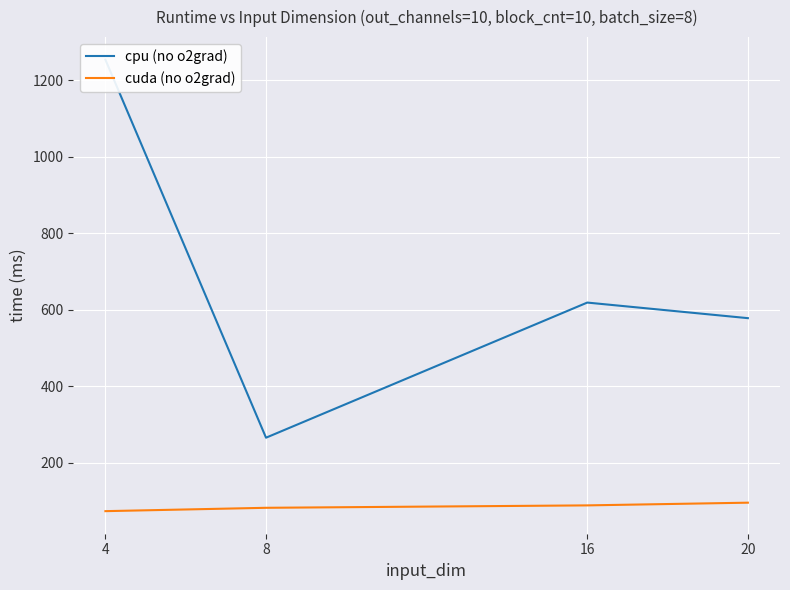

Which label corresponds to the smallest value in the chart?

4